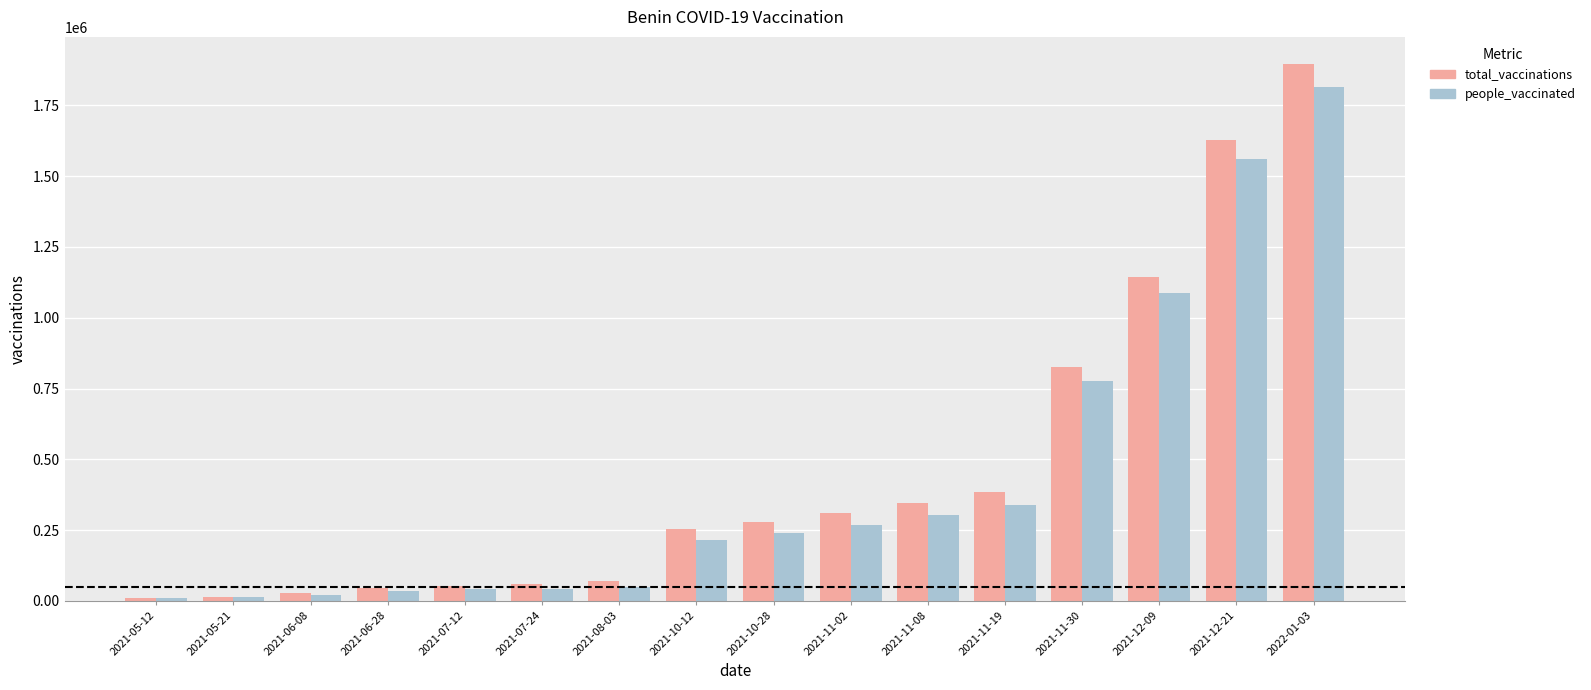

At which category does the chart reach its peak across all series?

2022-01-03